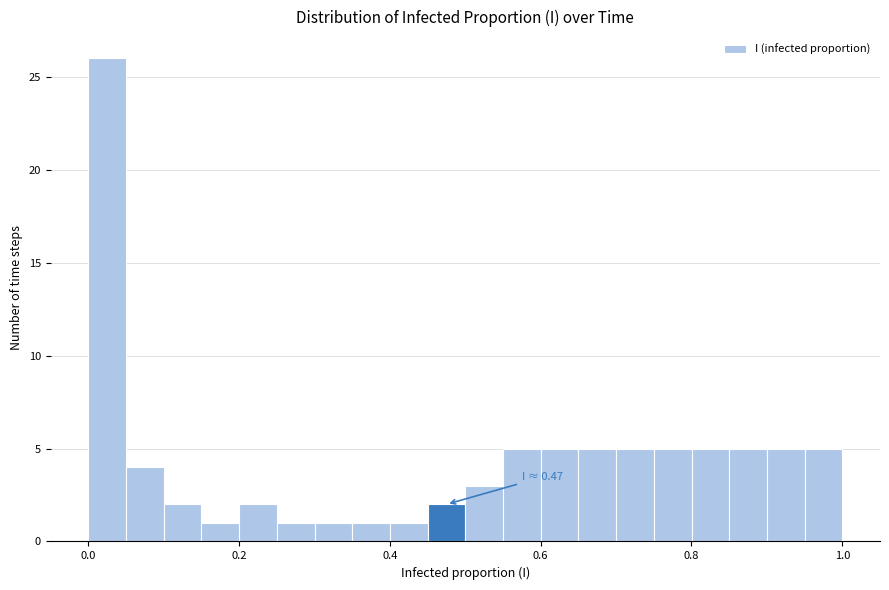

Around what value on the x-axis is the tallest bar? Give the approximate position of its centre, as read against the axis.

0.02